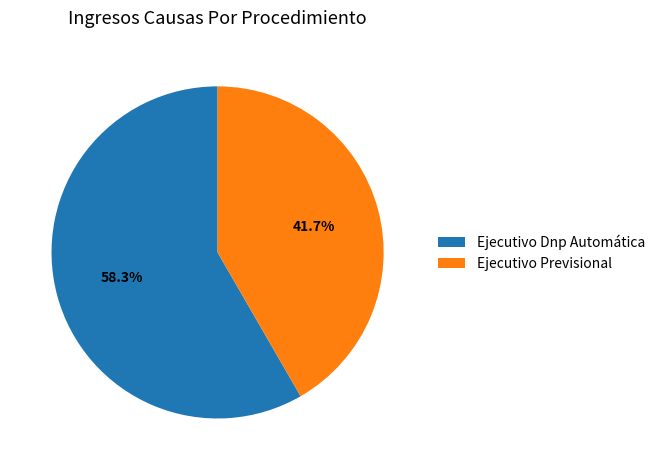

What percentage is the Ejecutivo Previsional slice, to the nearest percent?

42%